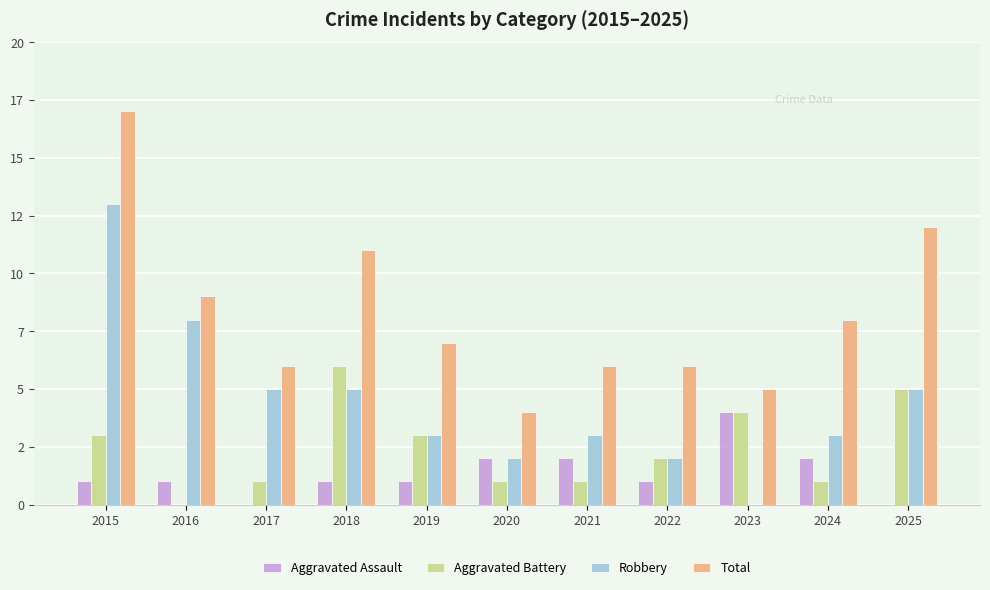

What are all the series names shown in the legend?

Aggravated Assault, Aggravated Battery, Robbery, Total